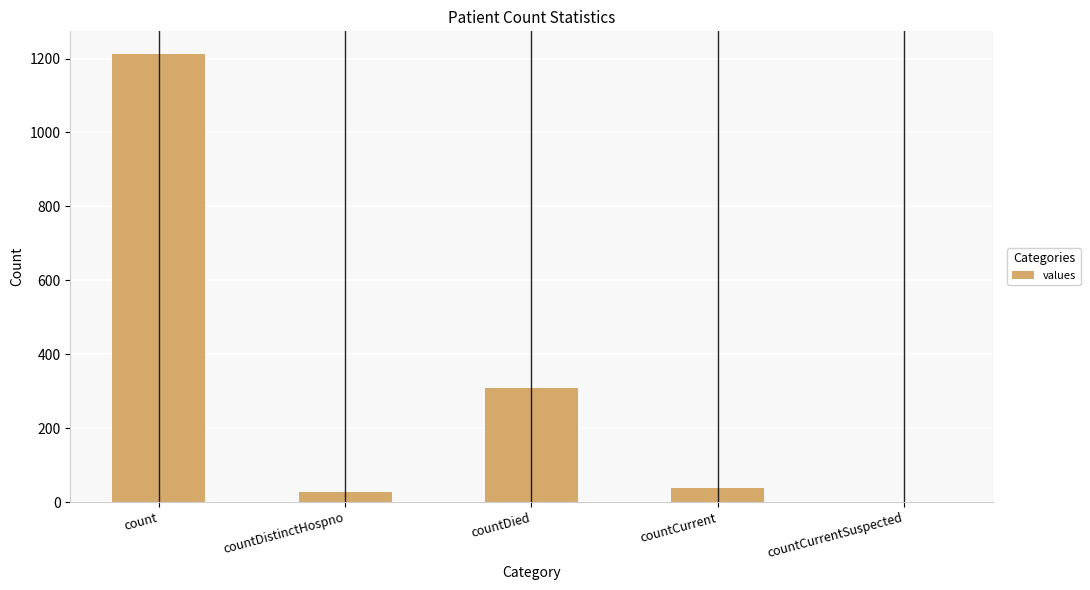

The value at countCurrent is 37. True or false?

True